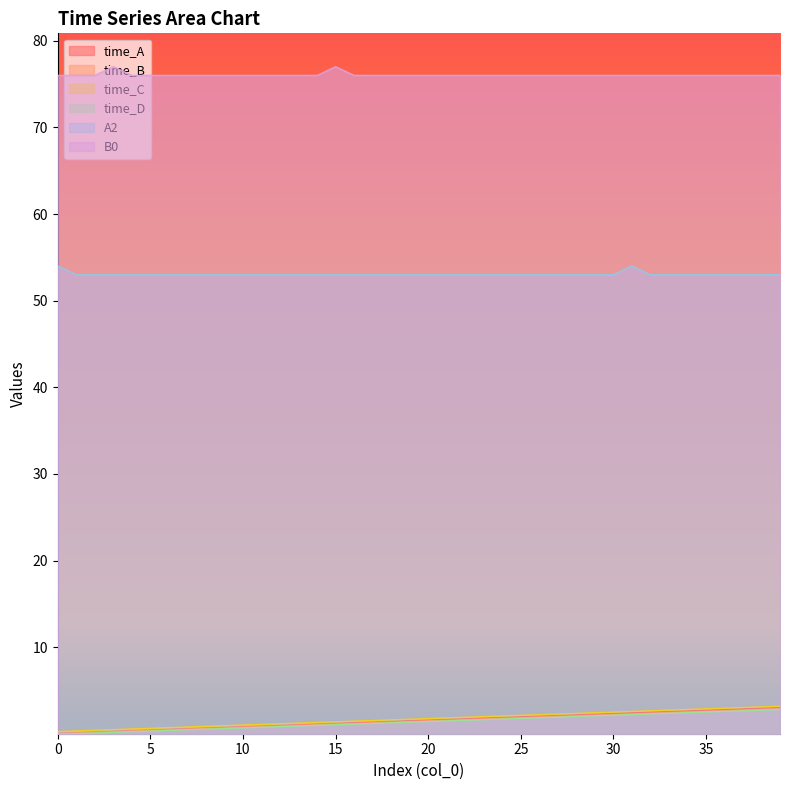

How many values in the A2 series exceed 53?

2